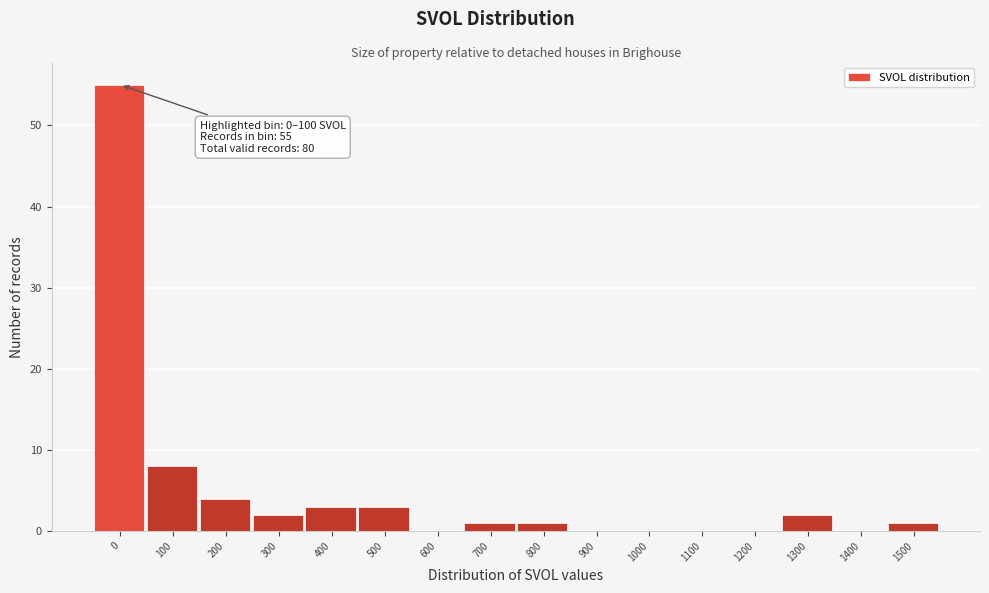

Reading left to right, list all the values displayed in this chart.

0=55	100=8	200=4	300=2	400=3	500=3	600=0	700=1	800=1	900=0	1000=0	1100=0	1200=0	1300=2	1400=0	1500=1